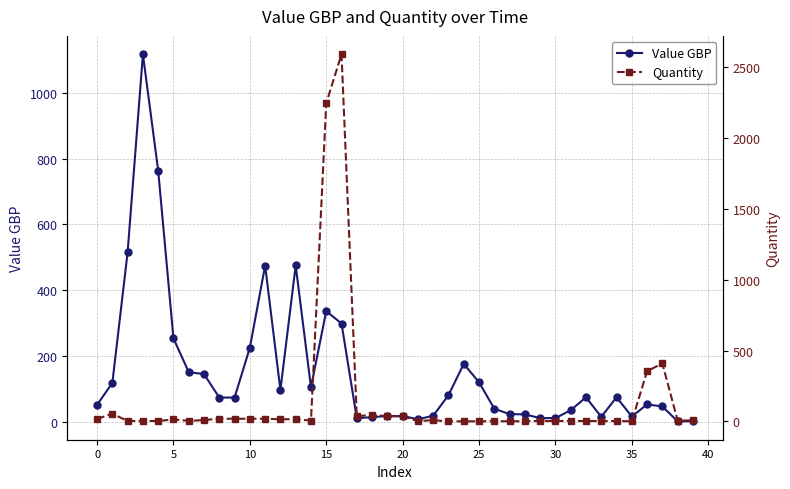

List the series in order of their peak value, lowest first.

Value GBP, Quantity